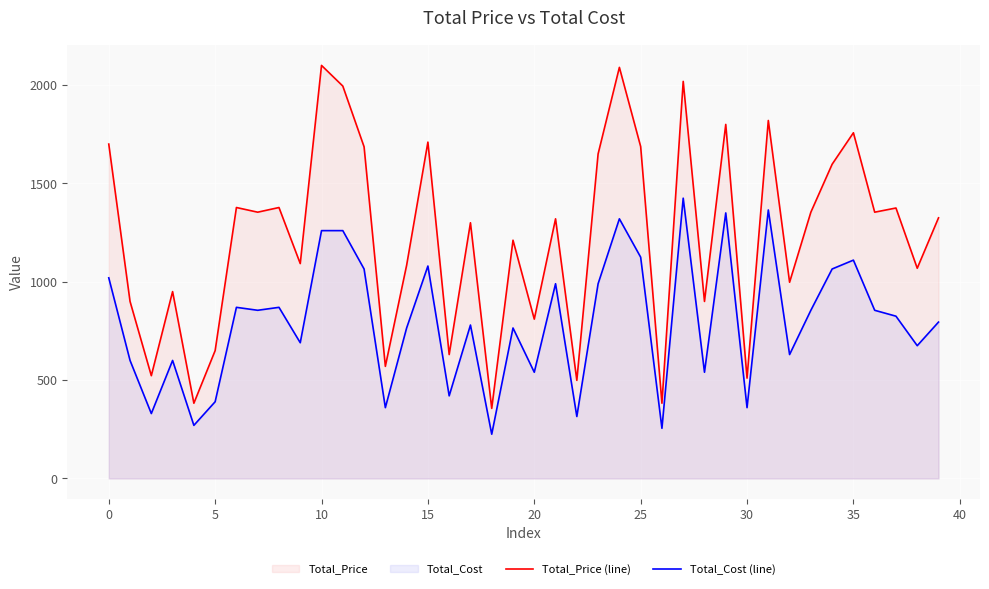

At which label is Total_Cost (line) closest to 825?

37